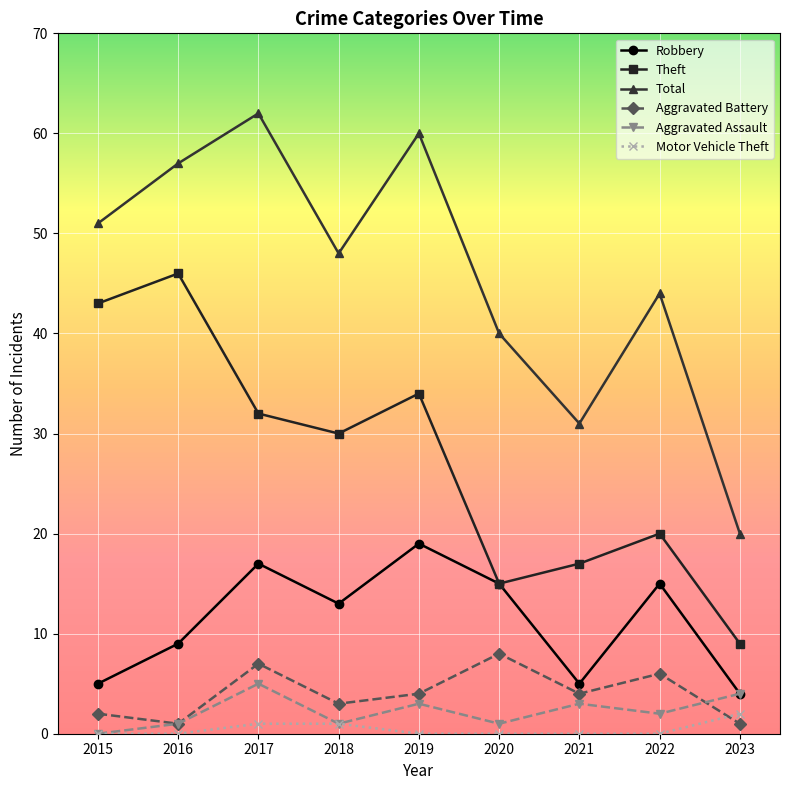

What is the value of the Robbery point at the 8th from the left?

15